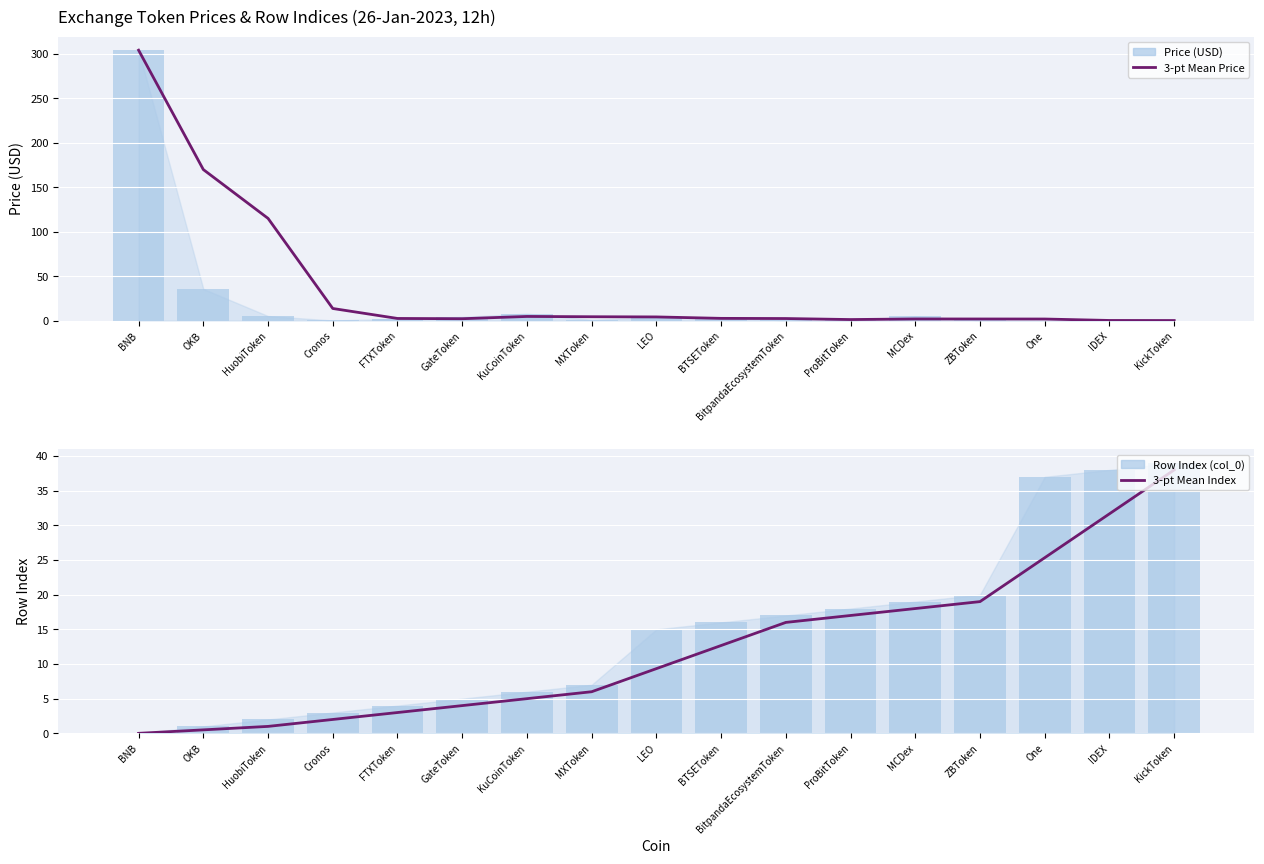

At which category does the chart reach its peak across all series?

BNB